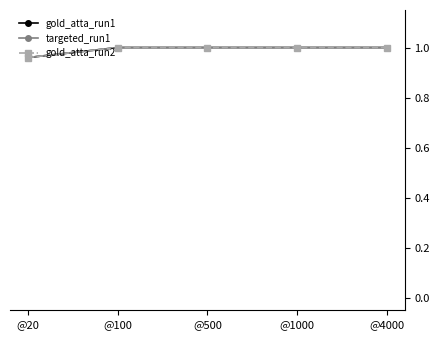

Reading left to right, list all the values displayed in this chart.

gold_atta_run1: 1.0	1.0	1.0	1.0	1.0
targeted_run1: 1.0	1.0	1.0	1.0	1.0
gold_atta_run2: 1.0	1.0	1.0	1.0	1.0